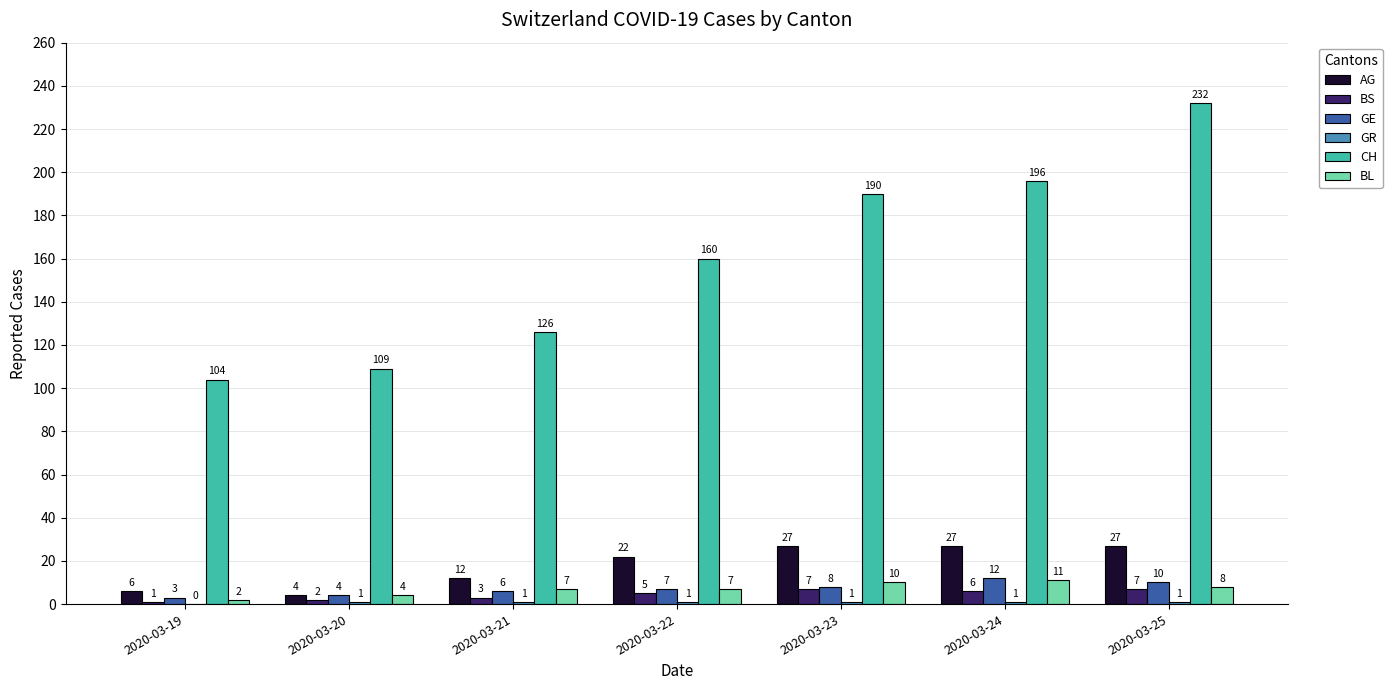

What is the sum of the GE values at 2020-03-23 and 2020-03-20?

12